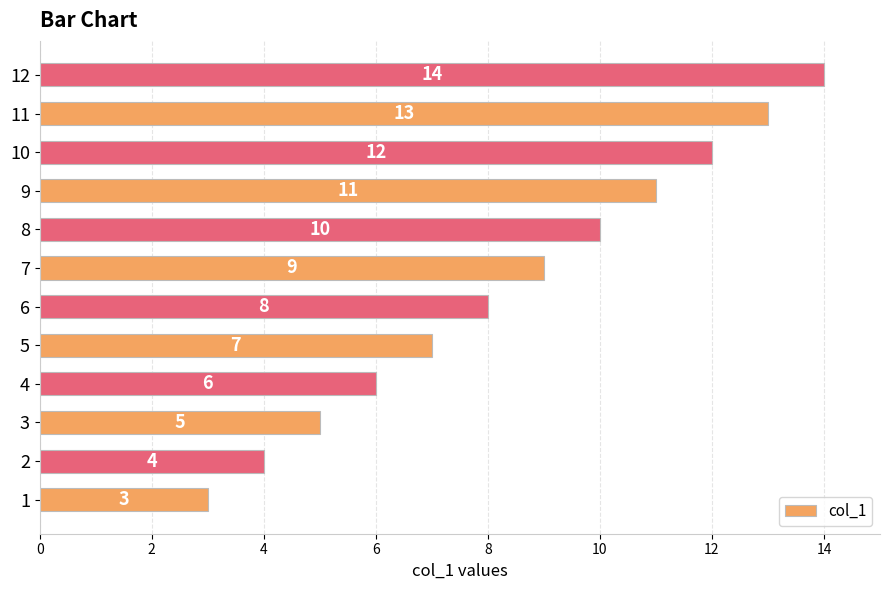

What is the difference between the values at 5 and 12?

7